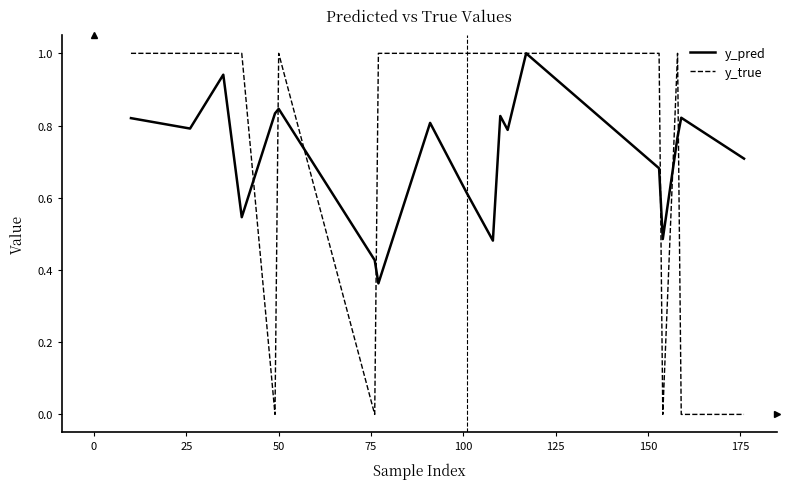

Which series has the widest spread of values?

y_true